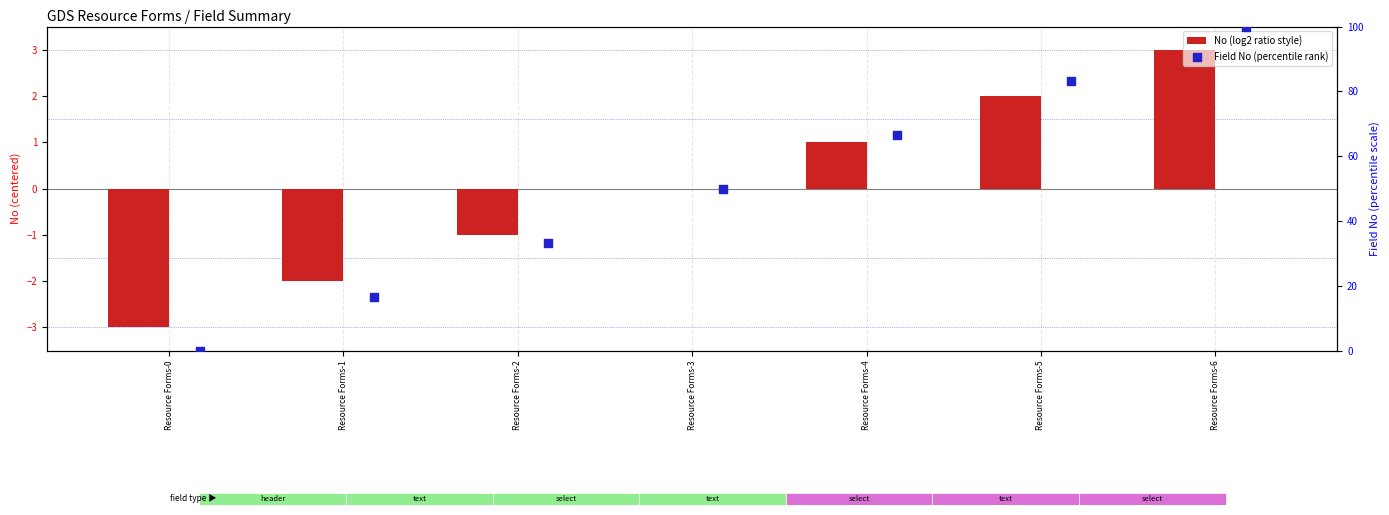

Which series reaches the minimum Y coordinate?

No (log2 ratio style)